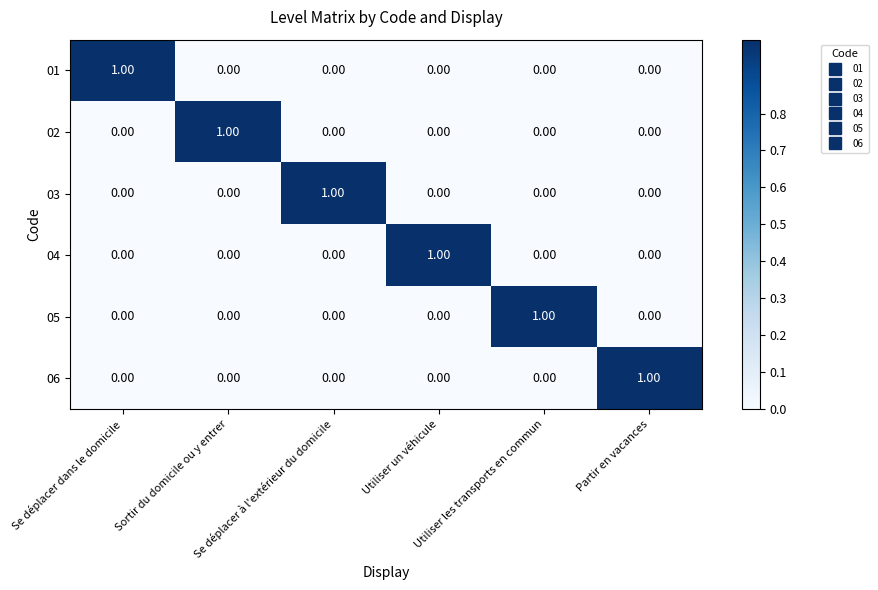

At how many categories does at least one series exceed 0?

6